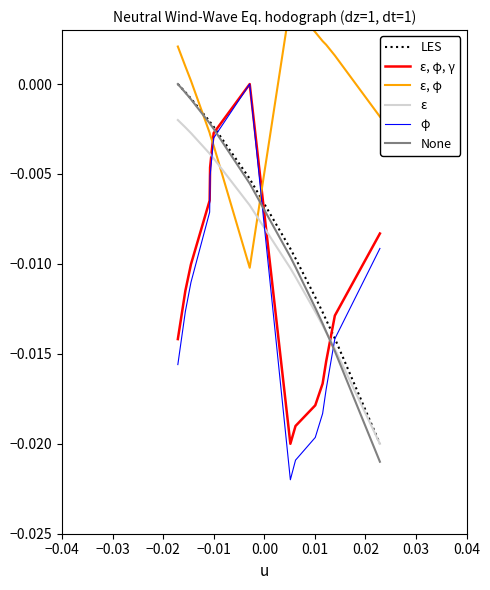

Which series ends up on top after the final intersection of φ and None?

φ